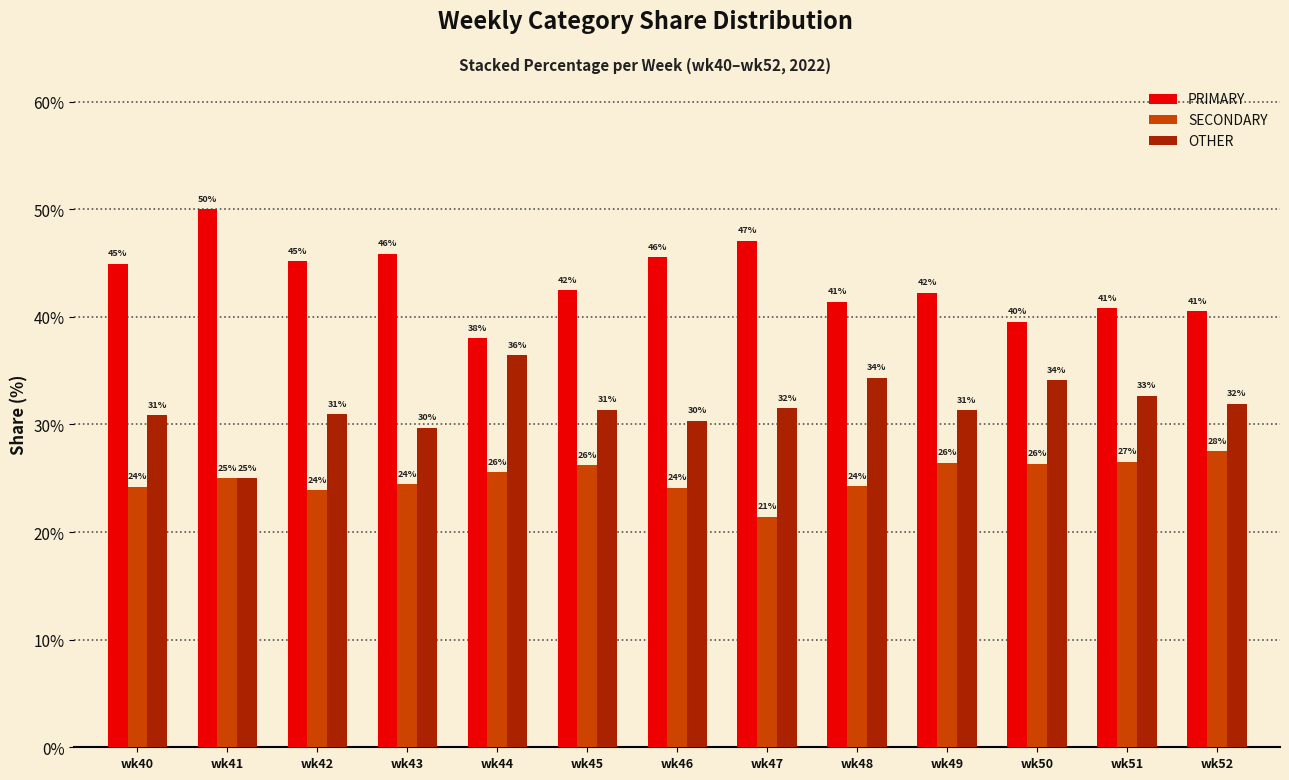

The value of OTHER at wk43 is 29.7. True or false?

True